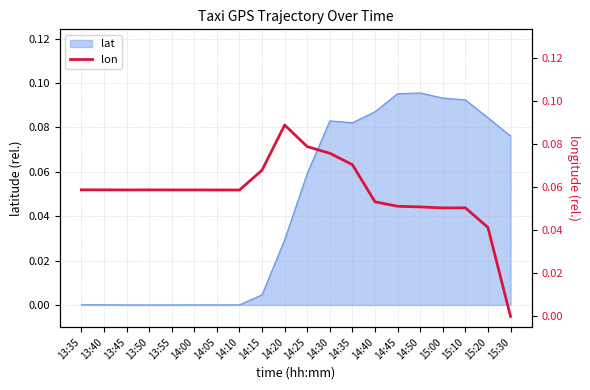

True or false: lat has a value of 0.0 at 14:10.

True